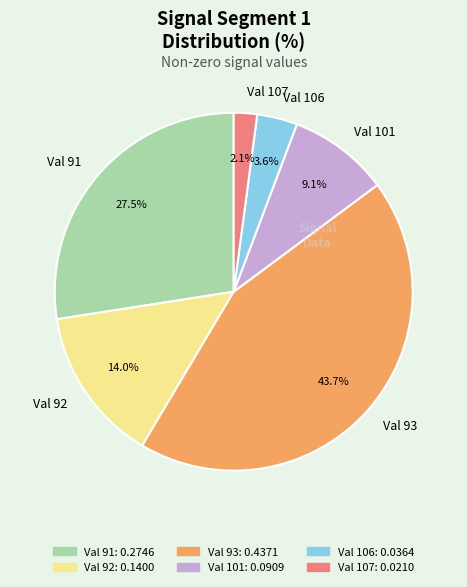

Rank the categories by value from lowest to highest.

Val 107, Val 106, Val 101, Val 92, Val 91, Val 93